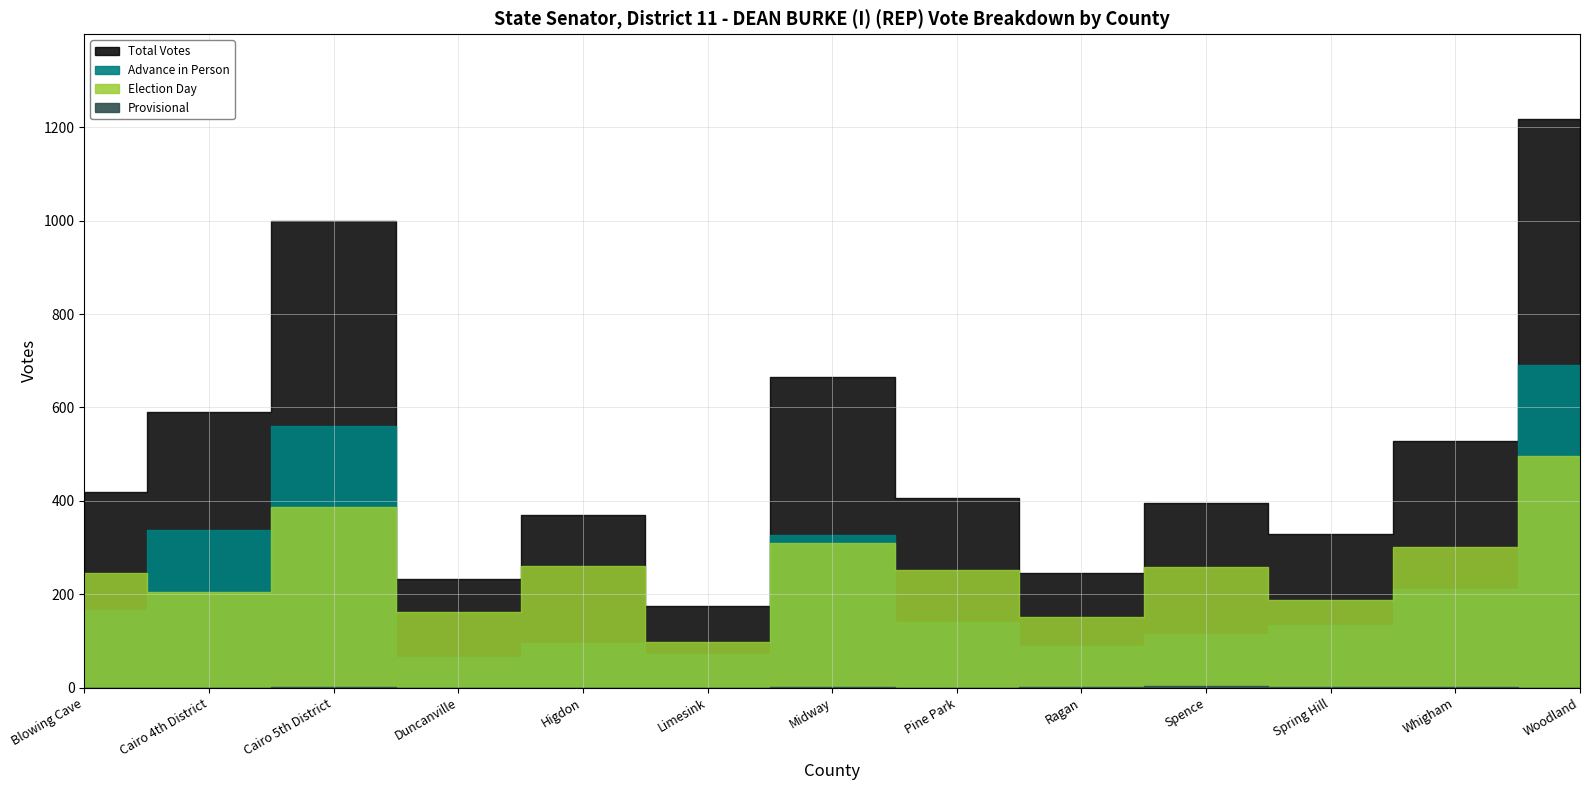

At which category does the chart reach its peak across all series?

Woodland